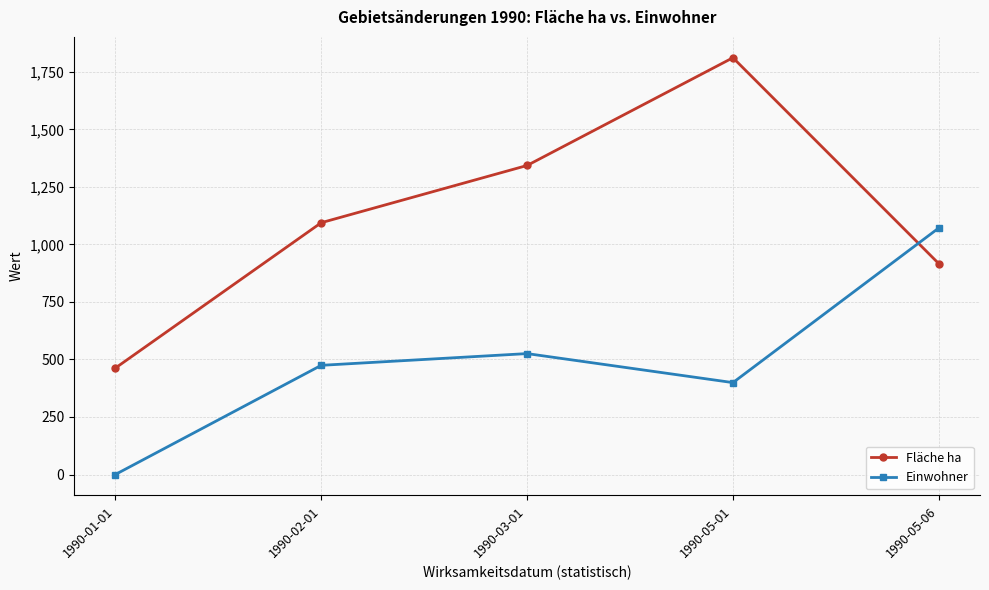

What is the average value of the Fläche ha series?

1125.5